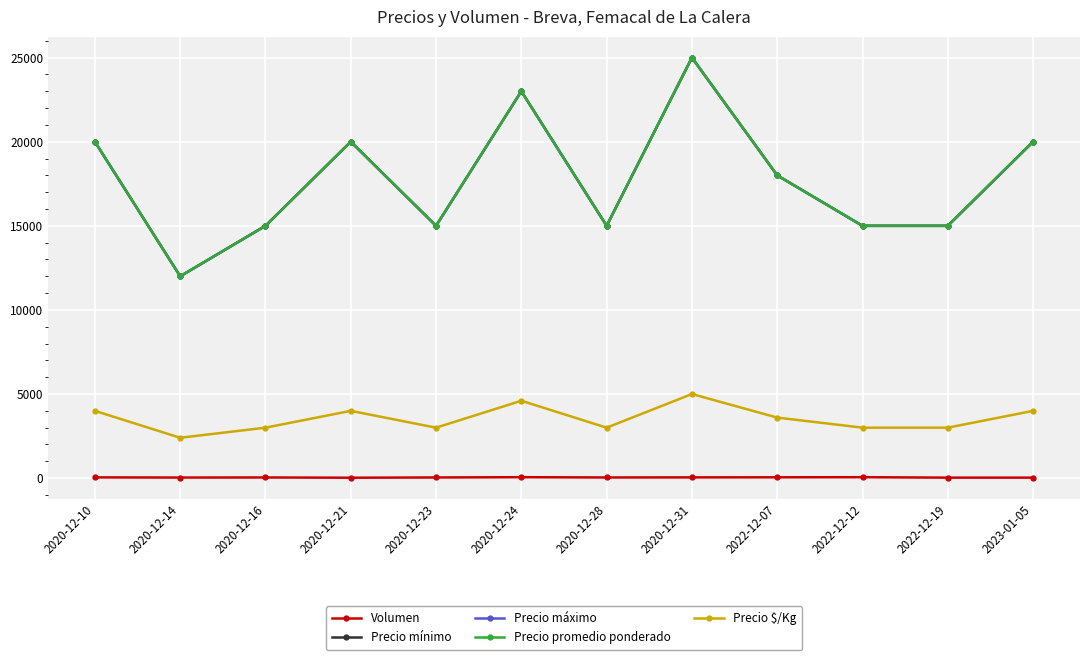

Is this an area chart (filled region under the line)?

No